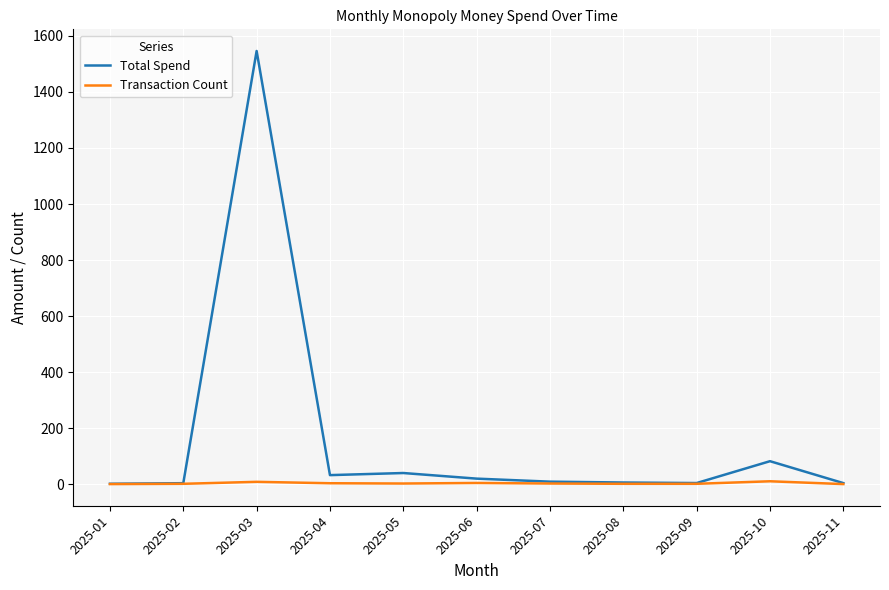

Which series has the widest spread of values?

Total Spend